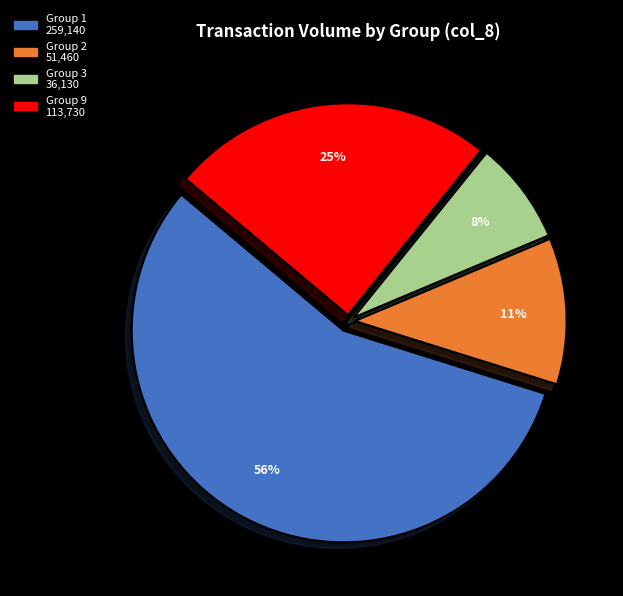

Count the number of slices in the pie.

4